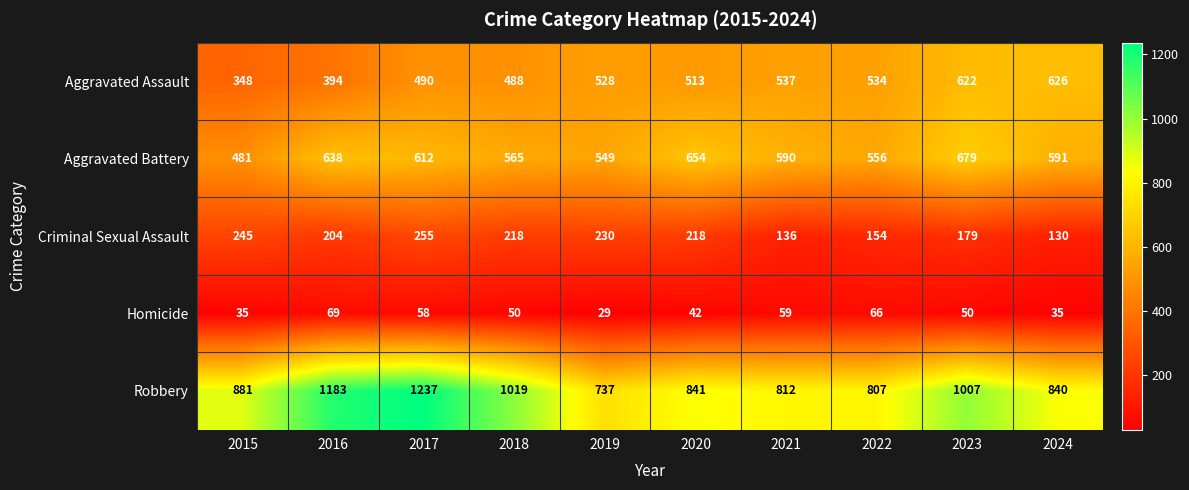

True or false: Aggravated Battery has a value of 638 at 2016.

True